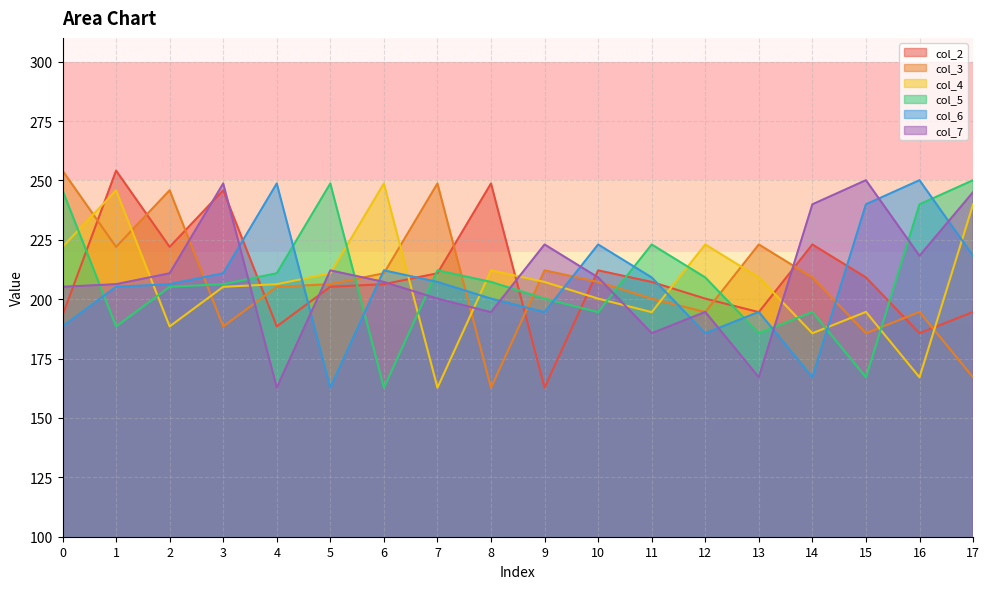

What value does the col_5 series have at 13?

185.7